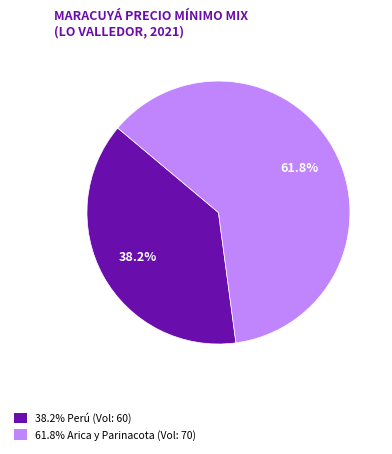

Does any single category account for the majority?

Yes